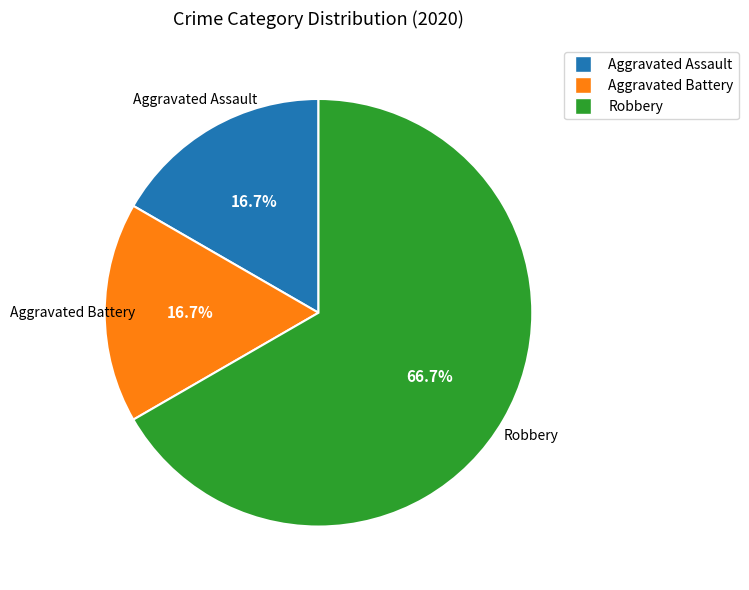

Combined, do Aggravated Assault and Aggravated Battery account for over 50%?

No